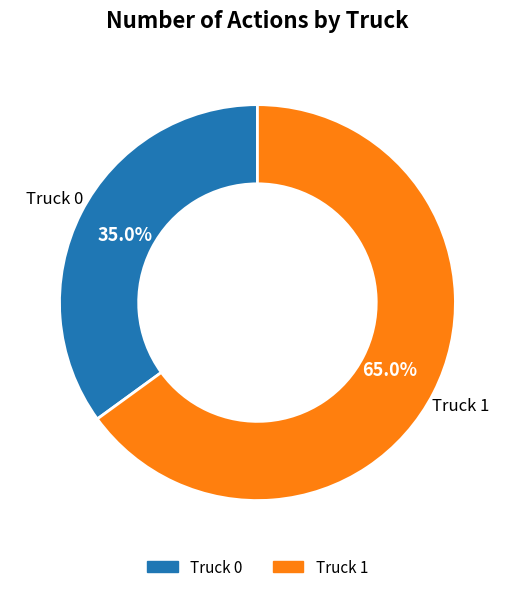

True or false: Truck 0 accounts for 35% of the total.

True